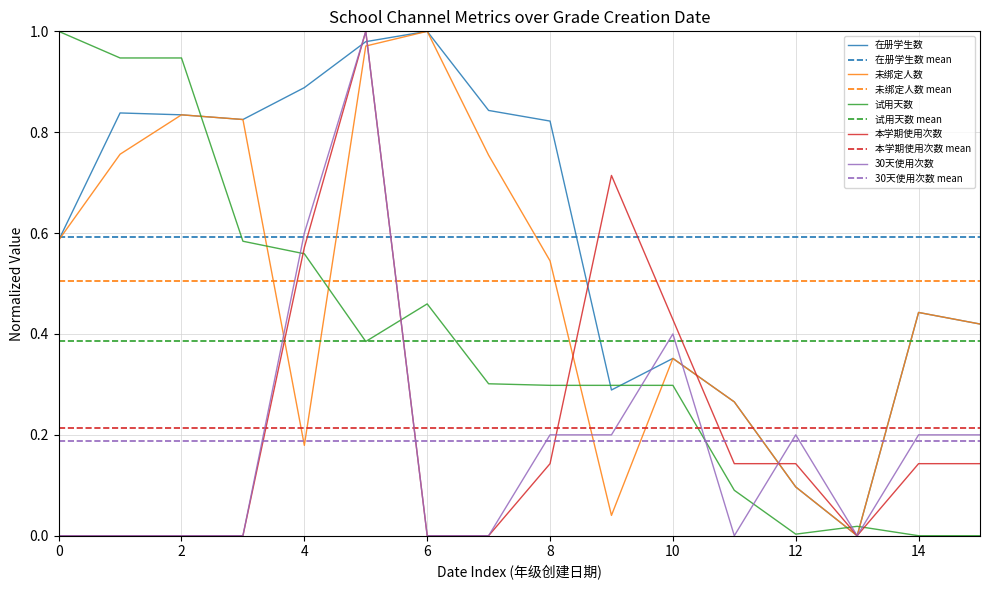

Is it true that 试用天数 equals 1.0 at 0?

True